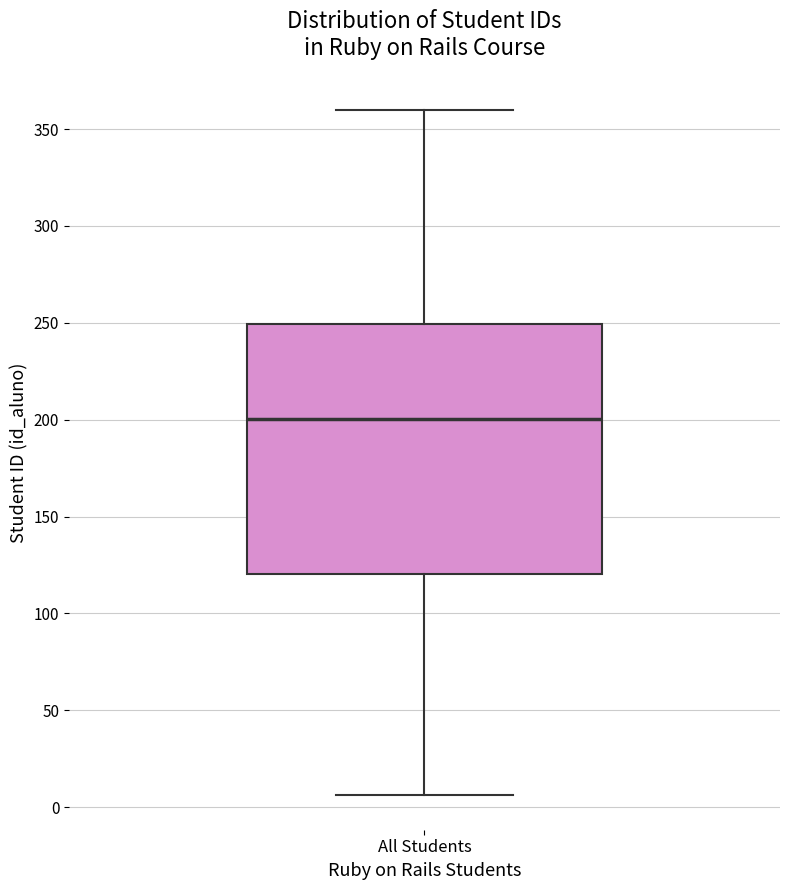

Read this box plot against the y-axis: the position of the median line, the range covered by the box, and the ends of both whiskers. The values are not printed on the chart, so give them approximately, as read against the axis.

median 200, box 120 to 250, whiskers 5 to 360